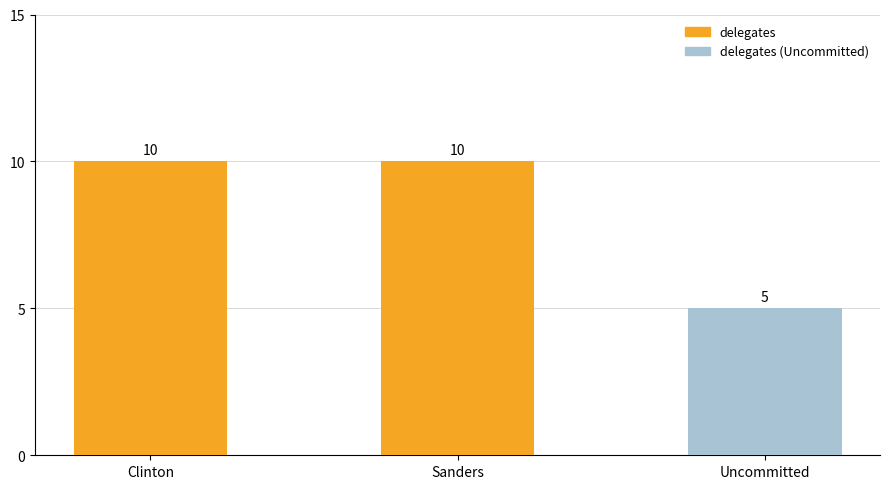

What is the difference between the values at Uncommitted and Clinton?

5